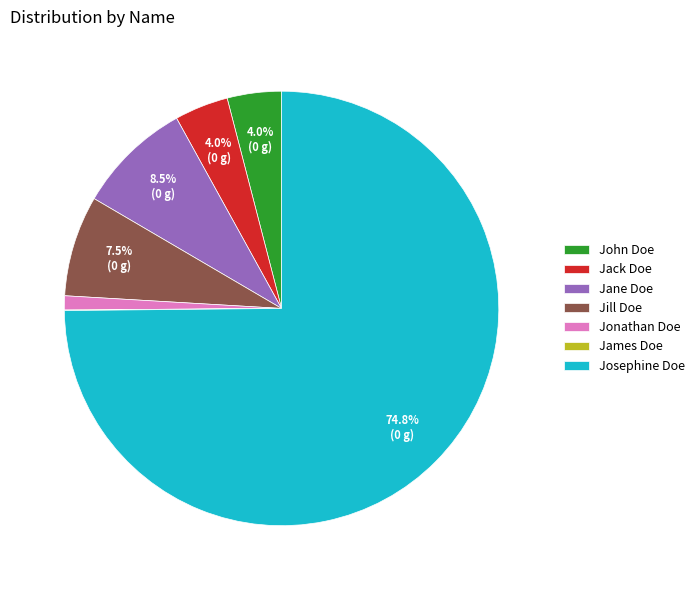

To the nearest percent, what is the difference between the largest and smallest slice percentages?

75%